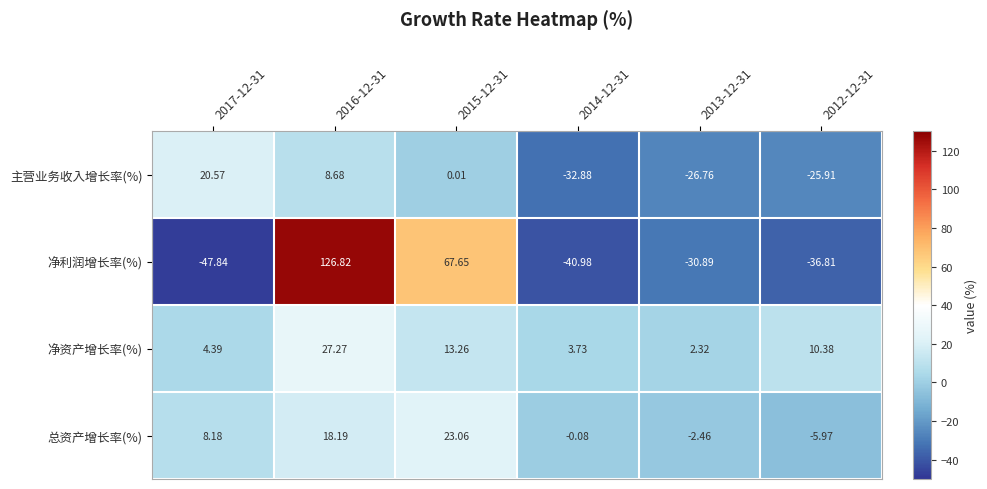

Which series has the widest spread of values?

净利润增长率(%)